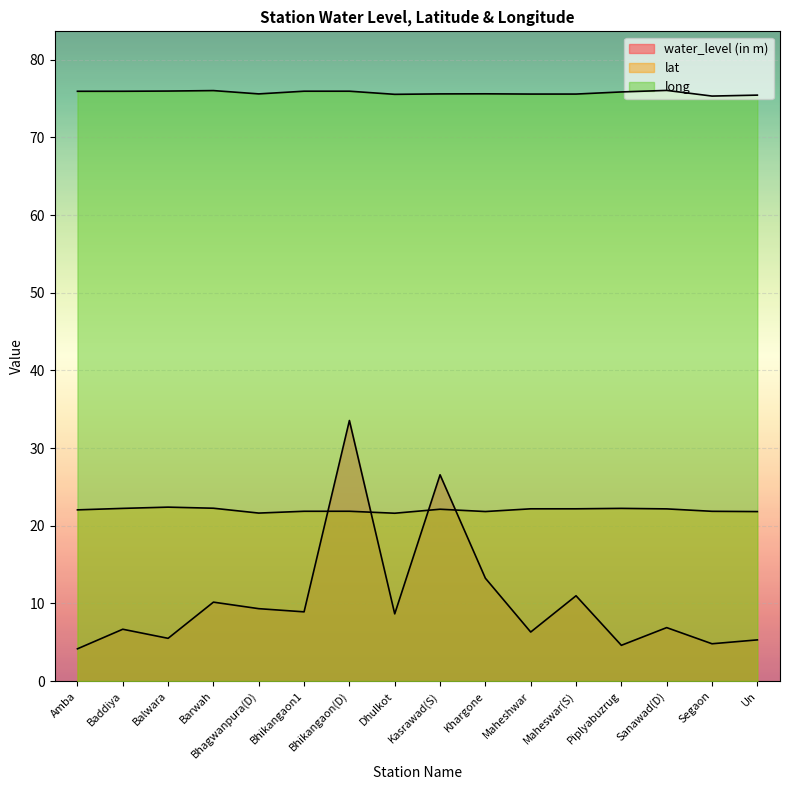

True or false: lat and long cross at least once.

False